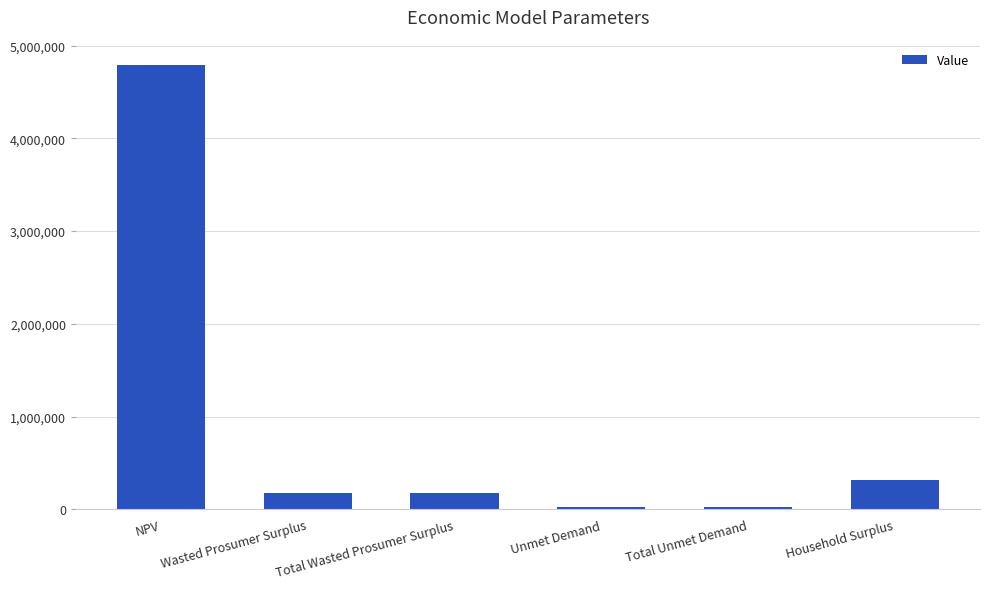

Reading right to left, extract all data points from this chart.

313641.1	21535.7	21535.7	173398.7	173398.7	4794782.2